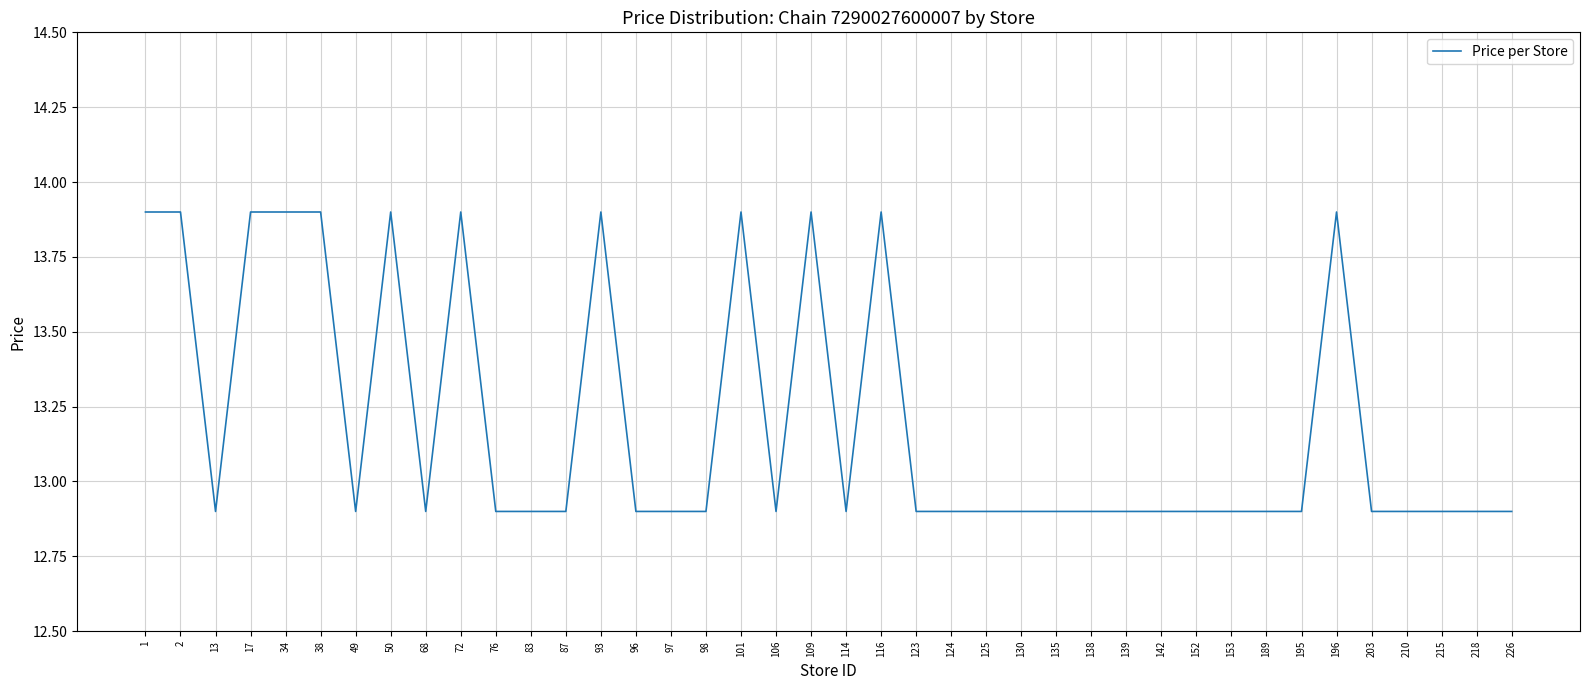

How many distinct data groups are displayed?

1